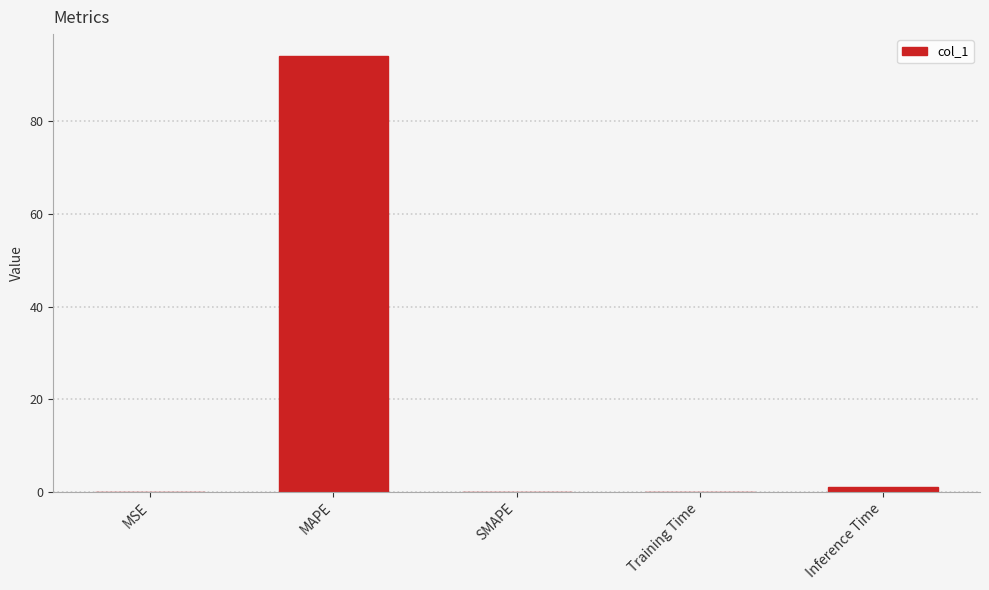

Is it true that the value at Inference Time is 1.0?

True